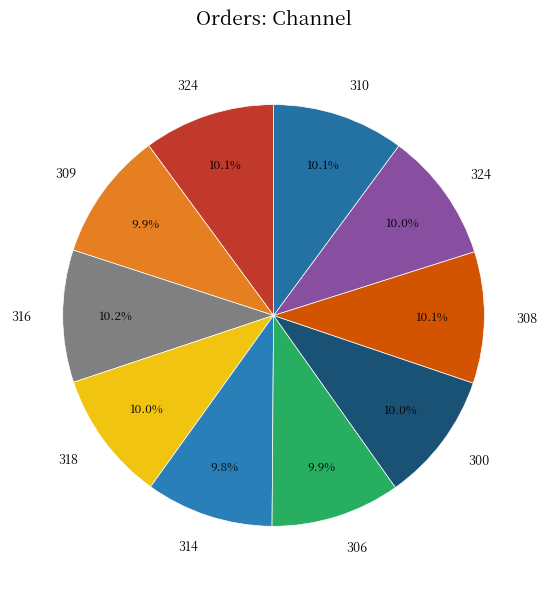

To the nearest percent, what is the average slice percentage?

10%